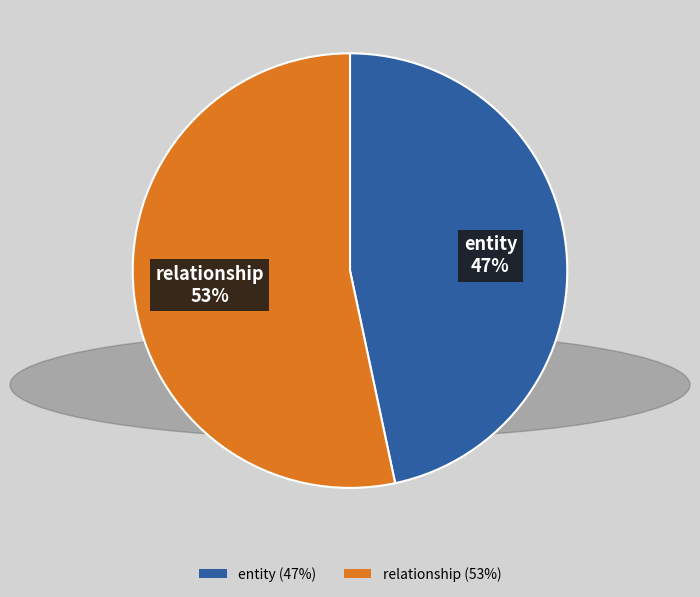

What is the ratio of the value at relationship to the value at entity?

1.1